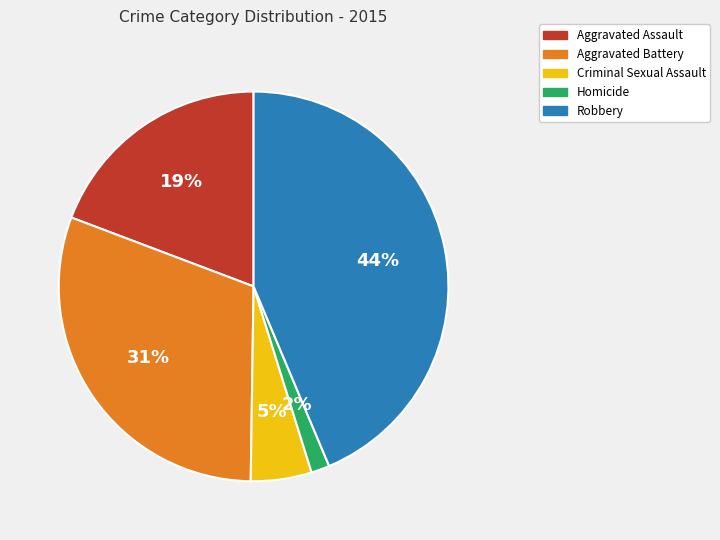

Which category has the biggest portion of the pie?

Robbery